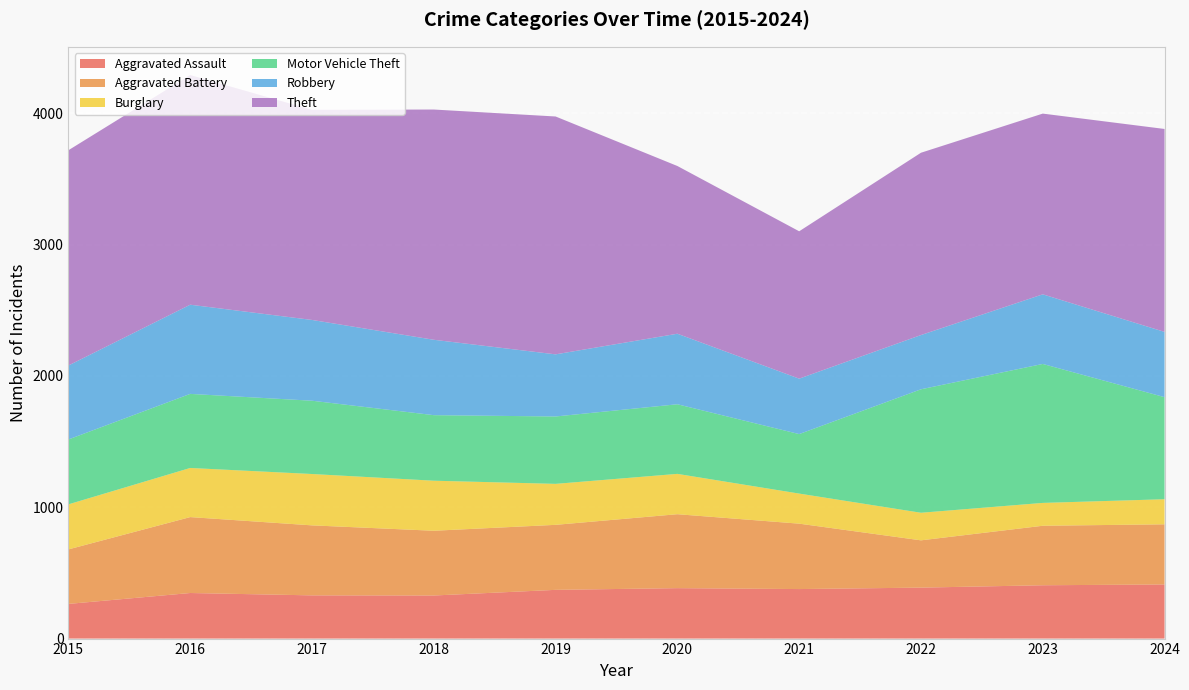

Reading left to right, what are all the values shown in this chart?

Aggravated Assault: 264	347	329	328	371	384	377	388	406	412
Aggravated Battery: 415	578	533	493	495	563	498	360	453	458
Burglary: 343	374	391	381	312	307	229	210	174	191
Motor Vehicle Theft: 494	564	558	499	513	530	453	940	1058	777
Robbery: 563	679	615	574	473	537	422	413	530	497
Theft: 1639	1749	1600	1753	1811	1277	1122	1388	1376	1545